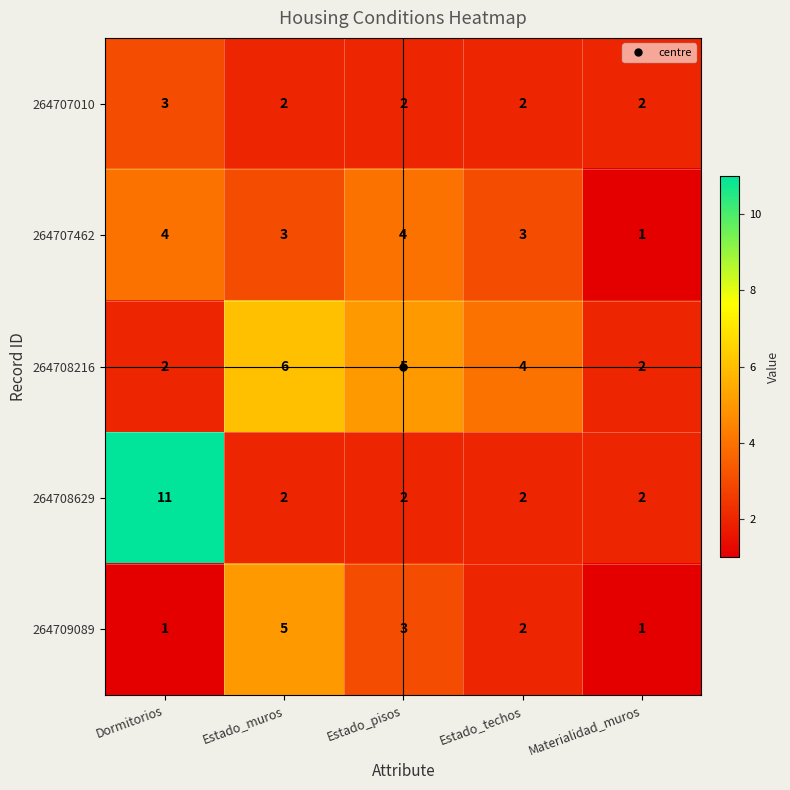

The value of 264709089 at Materialidad_muros is 0. True or false?

False